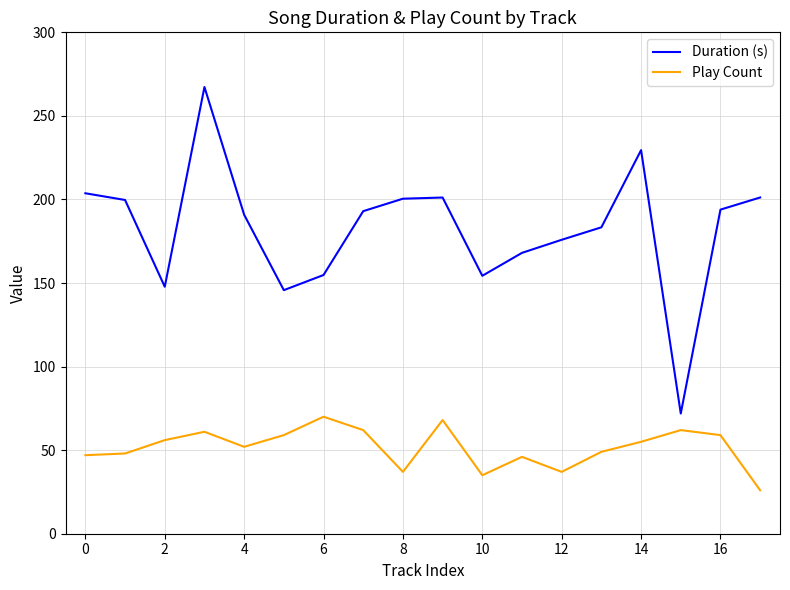

True or false: Play Count and Duration (s) intersect in this chart.

False